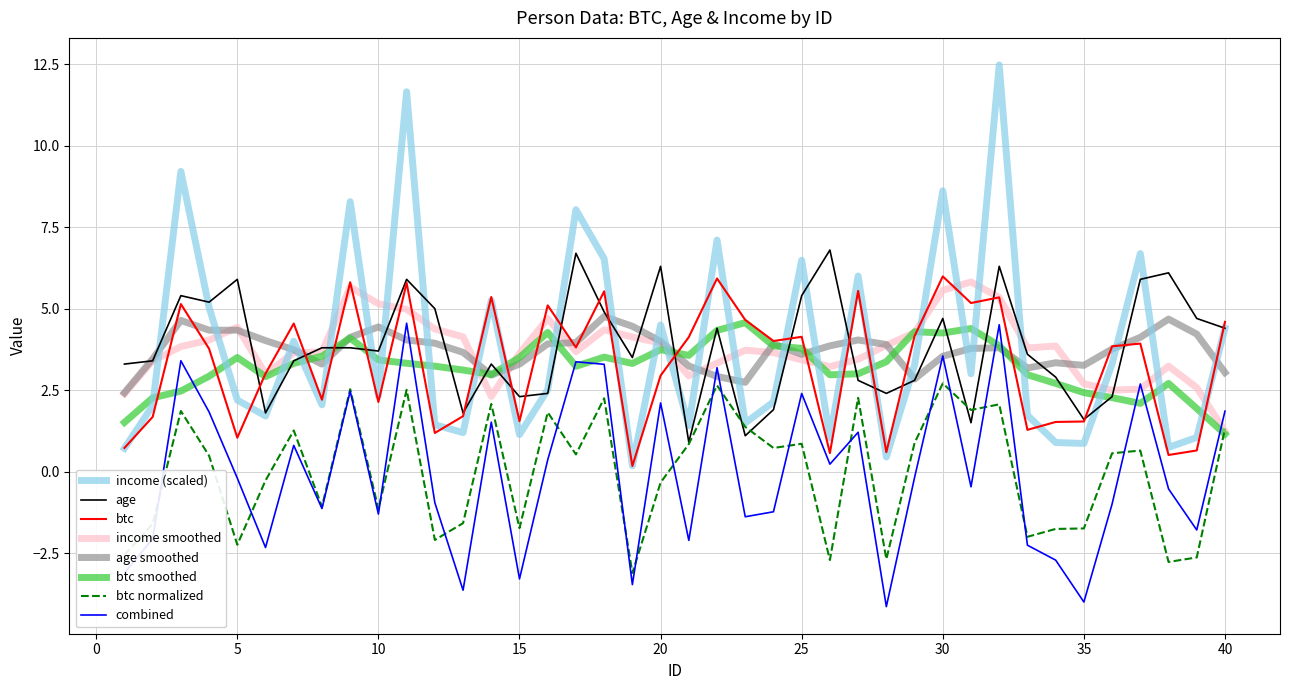

What is the difference between the maximum and minimum values in the btc series?

5.8